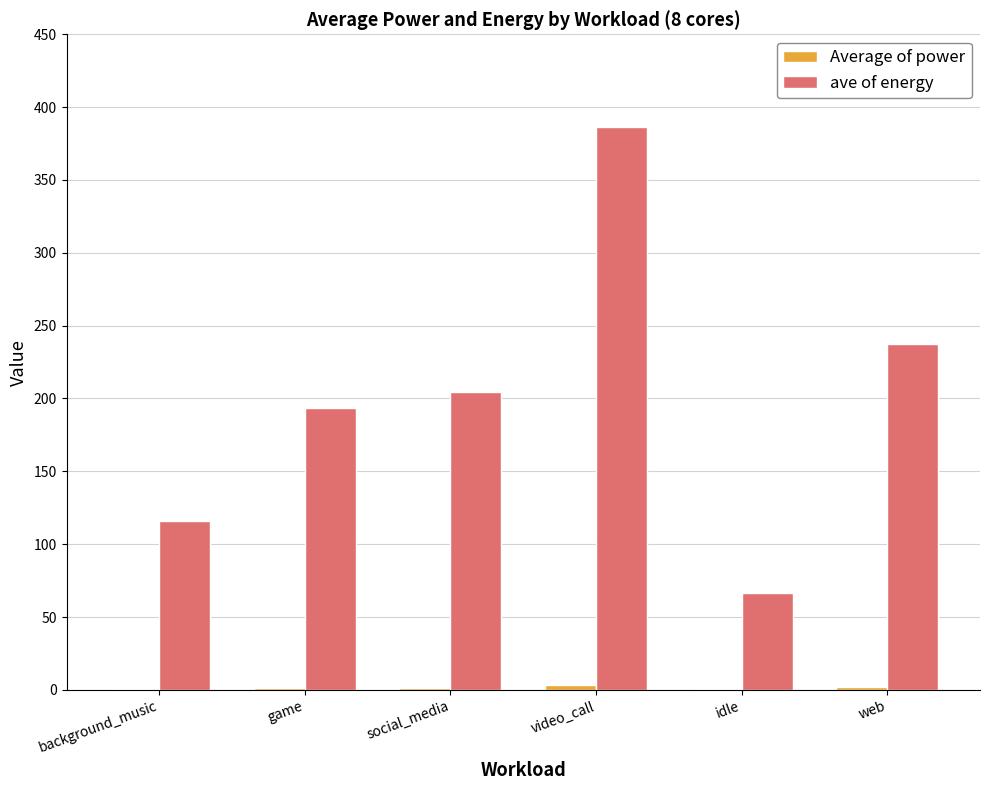

Where is ave of energy nearest to the value 226?

web